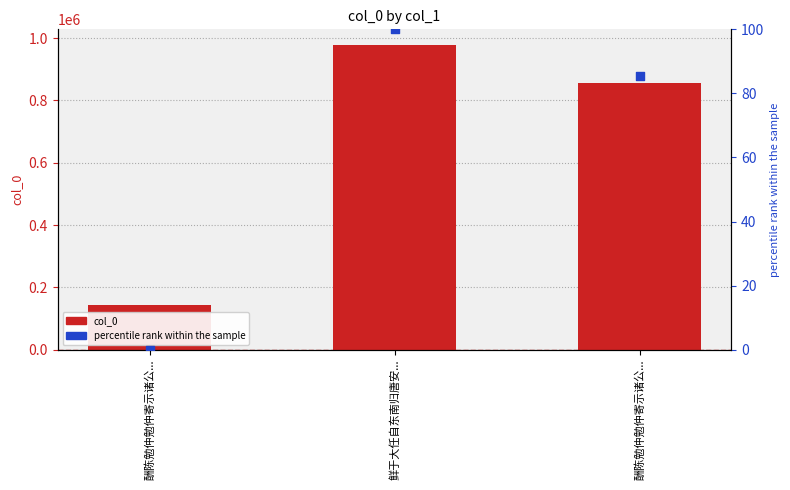

Is the value of col_0 at 酬陈勉仲勉仲寄示诸公... greater than the value of percentile rank at 酬陈勉仲勉仲寄示诸公...?

Yes